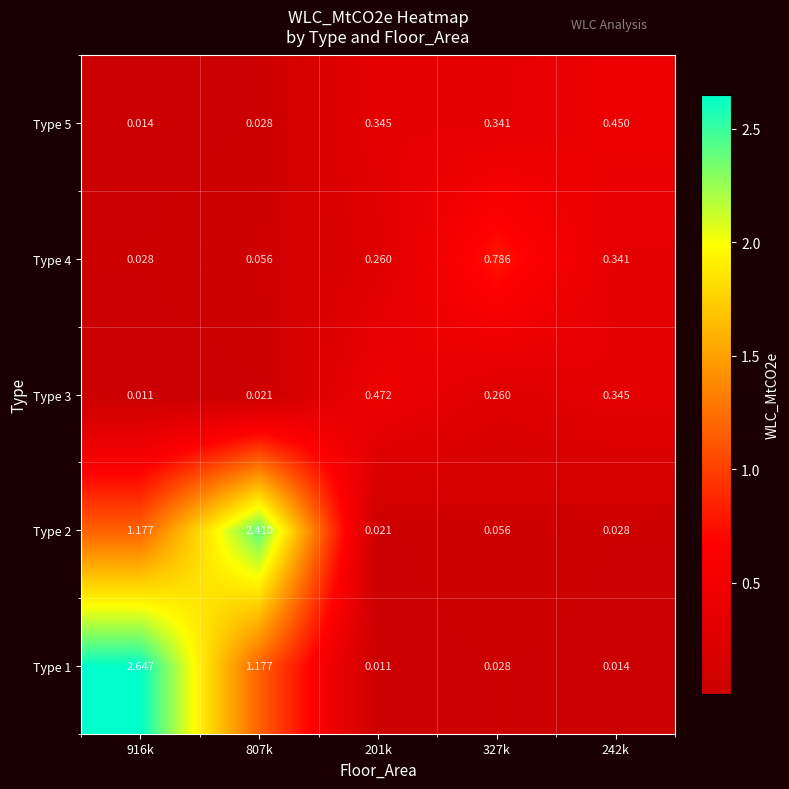

Is the value of Type 4 at 916k greater than the value of Type 2 at 327k?

No